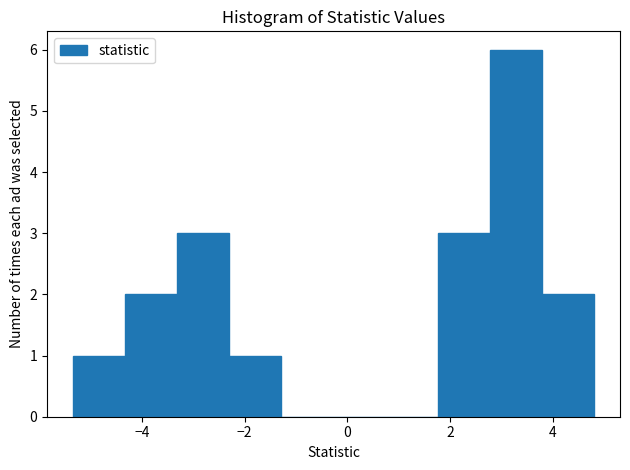

Reading left to right, list every bar in this chart as the range it spans on the x-axis followed by its height. Neither the bar edges nor the heights are printed on the chart, so give them approximately, as read against the axes.

-5.4 to -4.4: 1
-4.4 to -3.4: 2
-3.4 to -2.2: 3
-2.2 to -1.2: 1
-1.2 to -0.2: 0
-0.2 to 0.8: 0
0.8 to 1.8: 0
1.8 to 2.8: 3
2.8 to 3.8: 6
3.8 to 4.8: 2